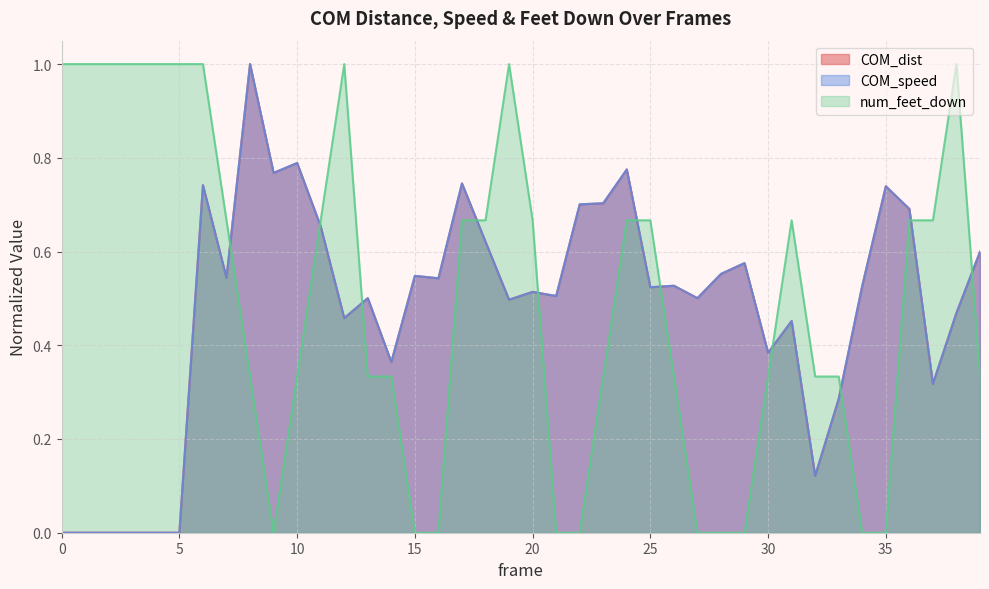

Reading right to left, extract all data points from this chart.

COM_dist: 0.6	0.5	0.3	0.7	0.7	0.5	0.3	0.1	0.5	0.4	0.6	0.6	0.5	0.5	0.5	0.8	0.7	0.7	0.5	0.5	0.5	0.6	0.7	0.5	0.5	0.4	0.5	0.5	0.7	0.8	0.8	1.0	0.5	0.7	0.0	0.0	0.0	0.0	0.0	0.0
COM_speed: 0.6	0.5	0.3	0.7	0.7	0.5	0.3	0.1	0.5	0.4	0.6	0.6	0.5	0.5	0.5	0.8	0.7	0.7	0.5	0.5	0.5	0.6	0.7	0.5	0.5	0.4	0.5	0.5	0.7	0.8	0.8	1.0	0.5	0.7	0.0	0.0	0.0	0.0	0.0	0.0
num_feet_down: 0.3	1.0	0.7	0.7	0.0	0.0	0.3	0.3	0.7	0.3	0.0	0.0	0.0	0.3	0.7	0.7	0.3	0.0	0.0	0.7	1.0	0.7	0.7	0.0	0.0	0.3	0.3	1.0	0.7	0.3	0.0	0.3	0.7	1.0	1.0	1.0	1.0	1.0	1.0	1.0